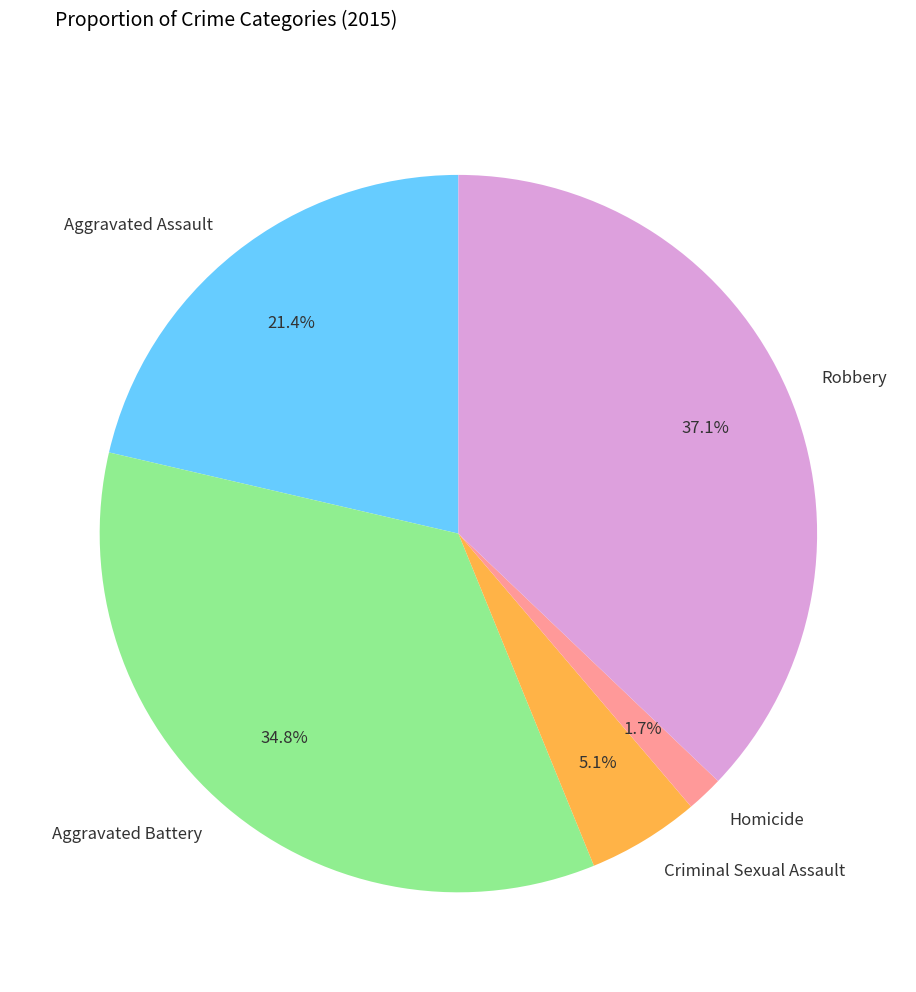

Is there a majority slice in this chart?

No